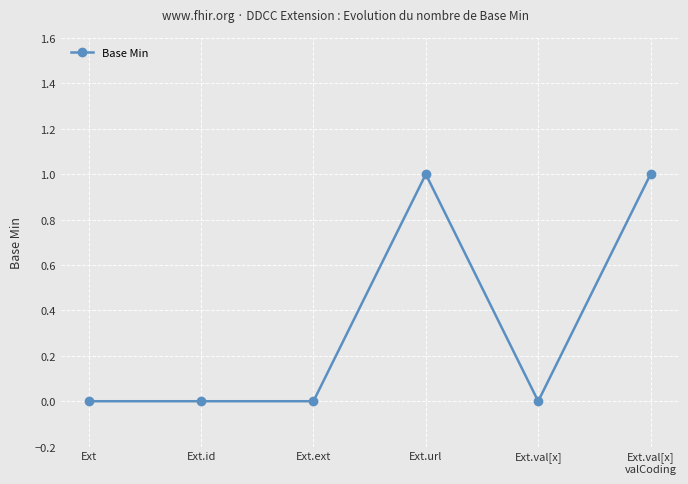

What is the difference between the second highest and second lowest values?

1